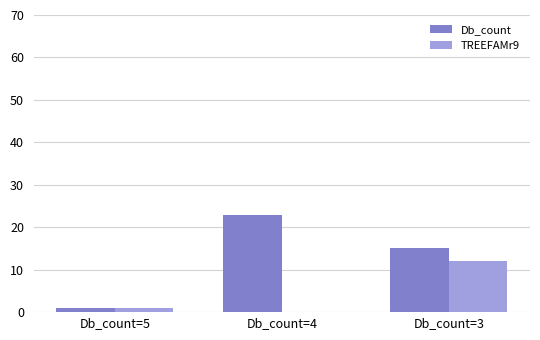

How many series are shown in this chart?

2